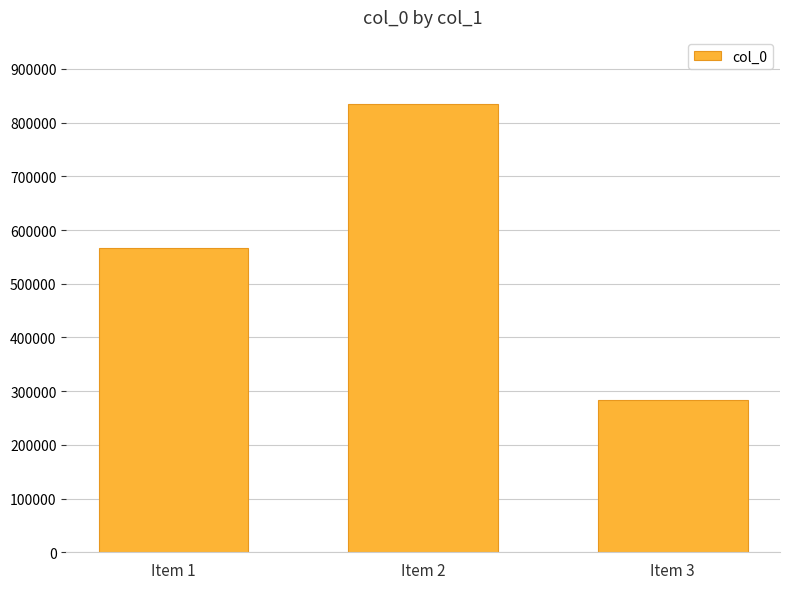

What is the sum of all values?

1684524